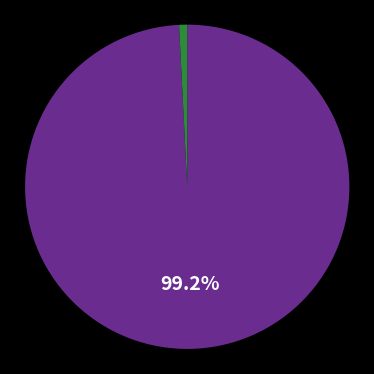

Does any single category account for the majority?

Yes